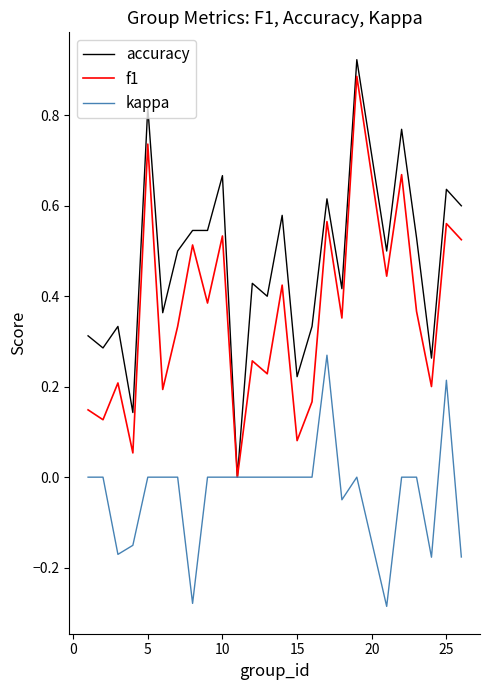

Which series has the widest spread of values?

accuracy